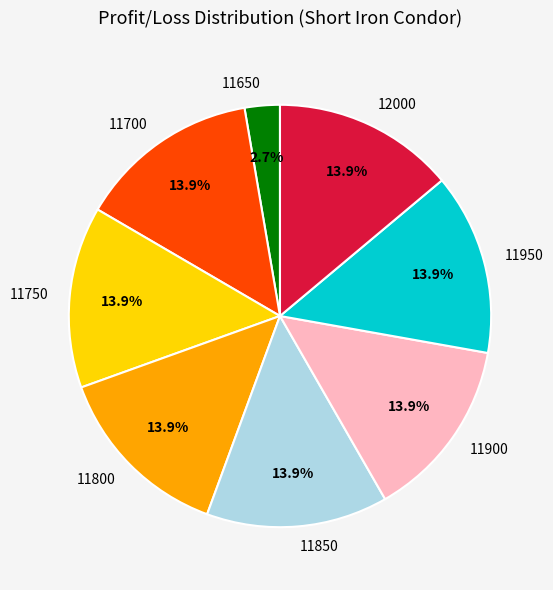

Does any single category account for the majority?

No